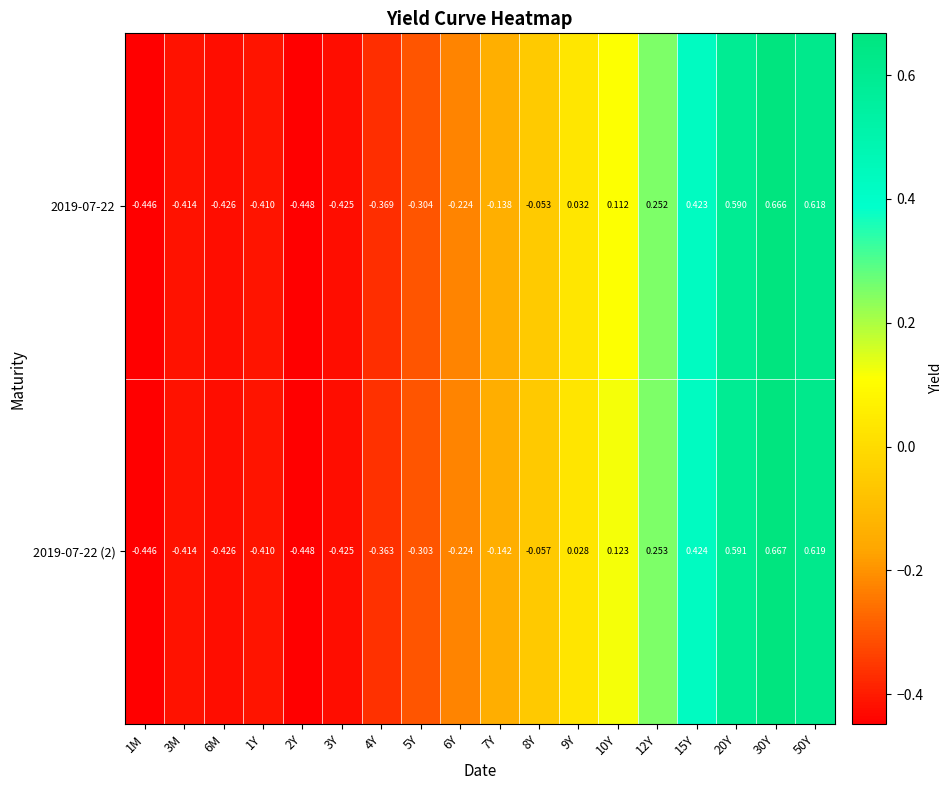

Is the value of 2019-07-22 at 20Y greater than the value of 2019-07-22 (2) at 6Y?

Yes